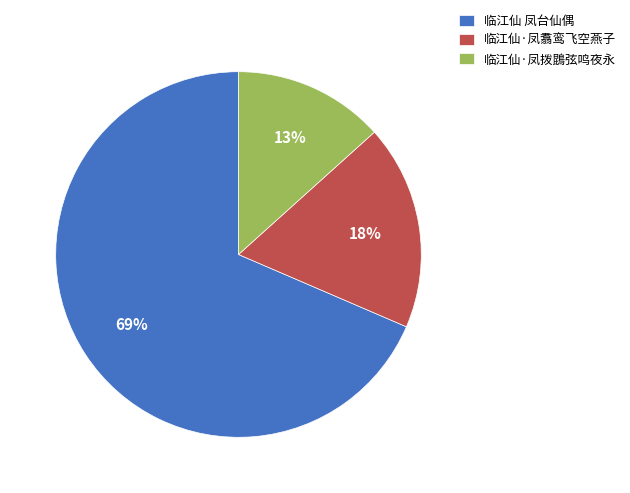

Which slice is the largest?

临江仙 凤台仙偶